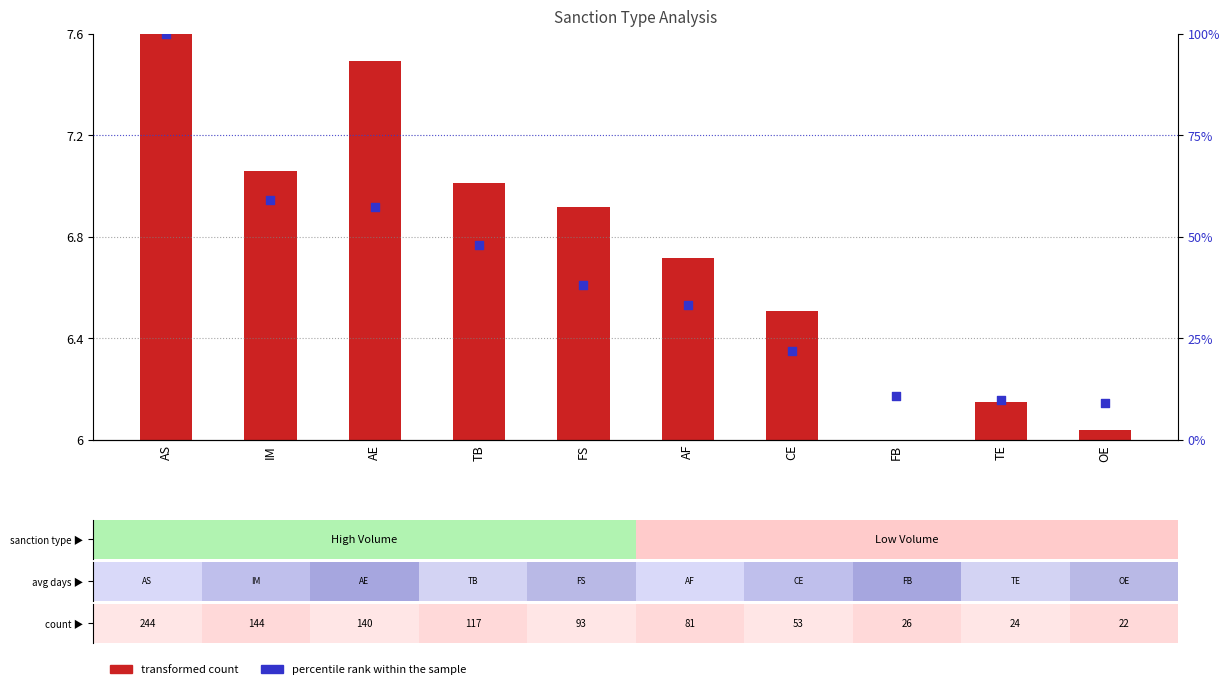

What are all the series names shown in the legend?

transformed count, percentile rank within the sample